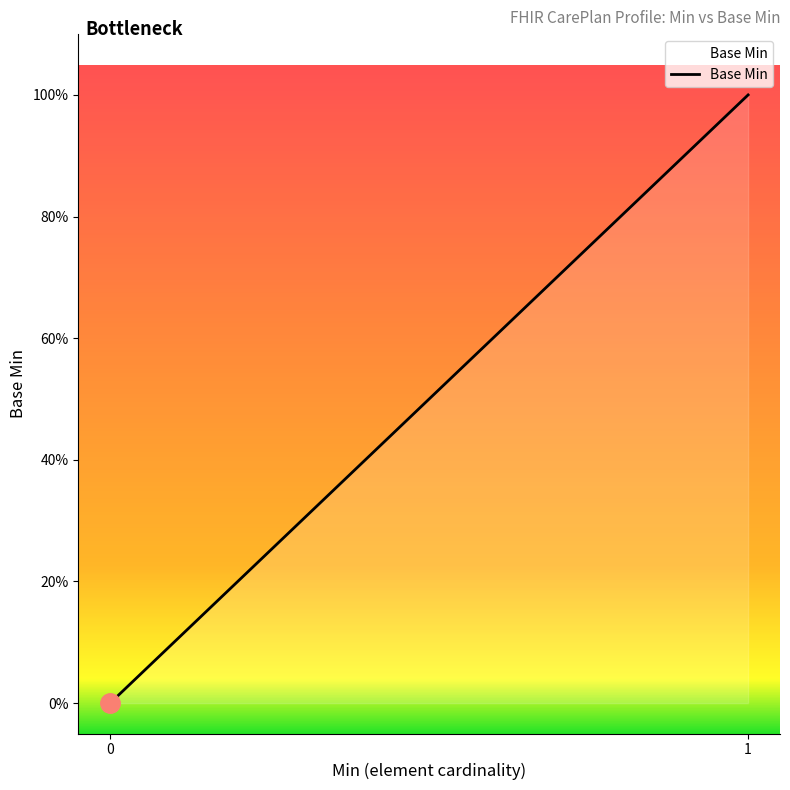

Reading right to left, transcribe all the data shown in this chart.

1	0